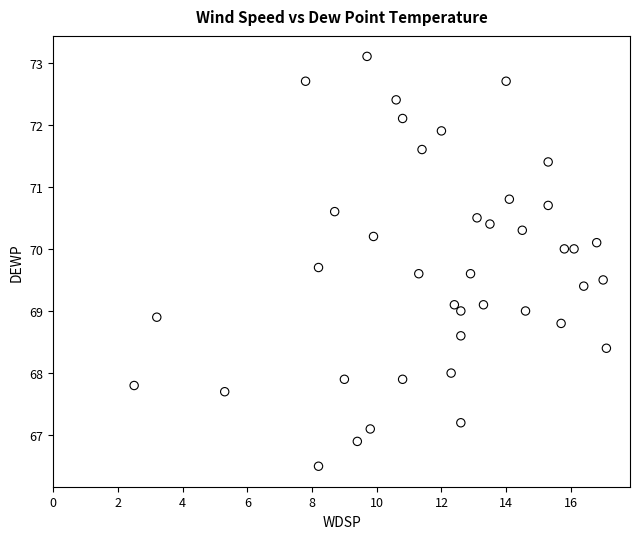

What is the range of X values (max minus min)?

14.6